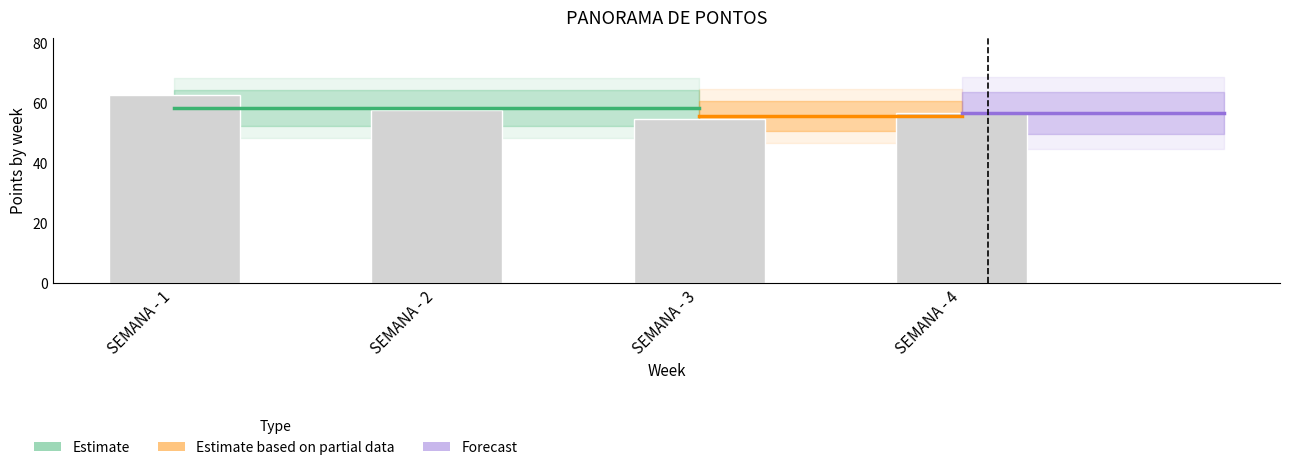

How many values are between 57 and 63?

3